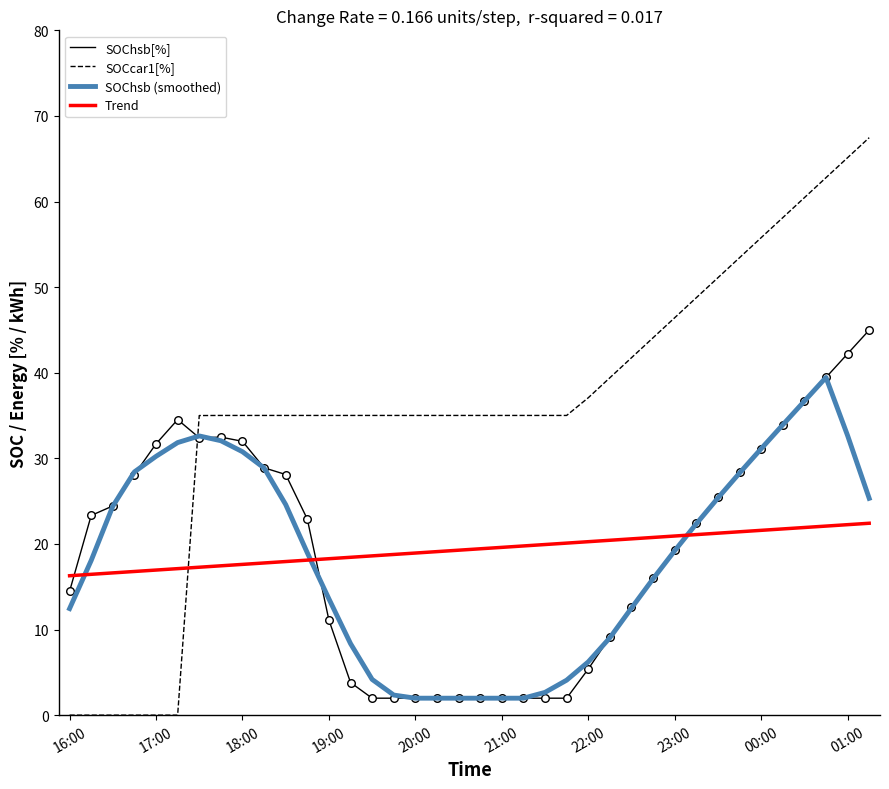

Which series has the widest spread of values?

SOCcar1[%]